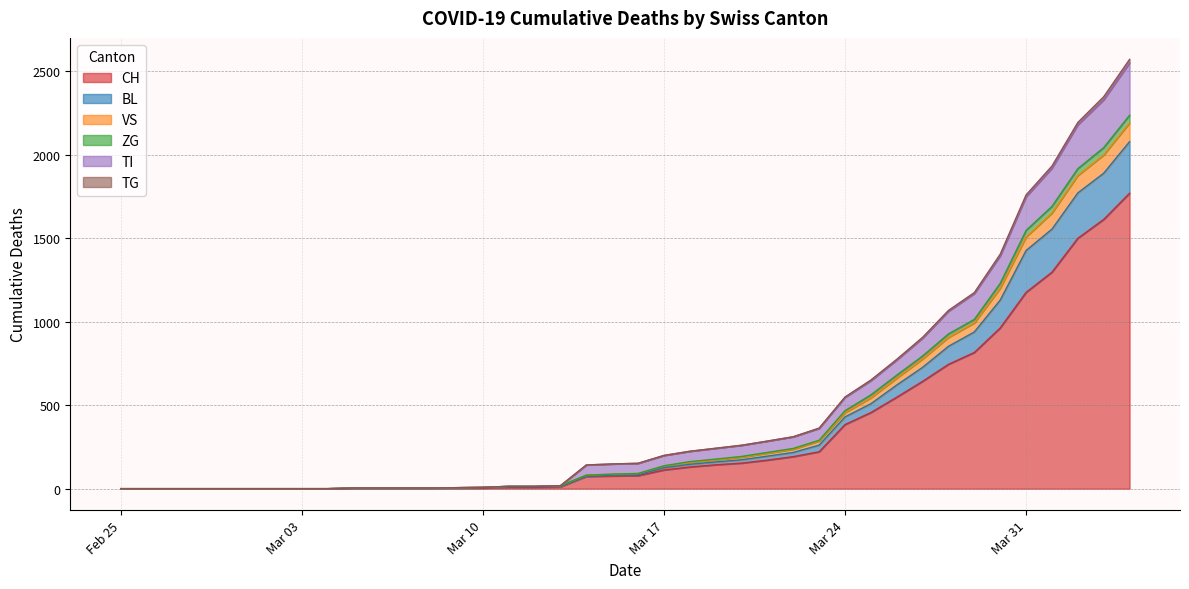

True or false: CH has a value of 0 at 2020-03-04.

True